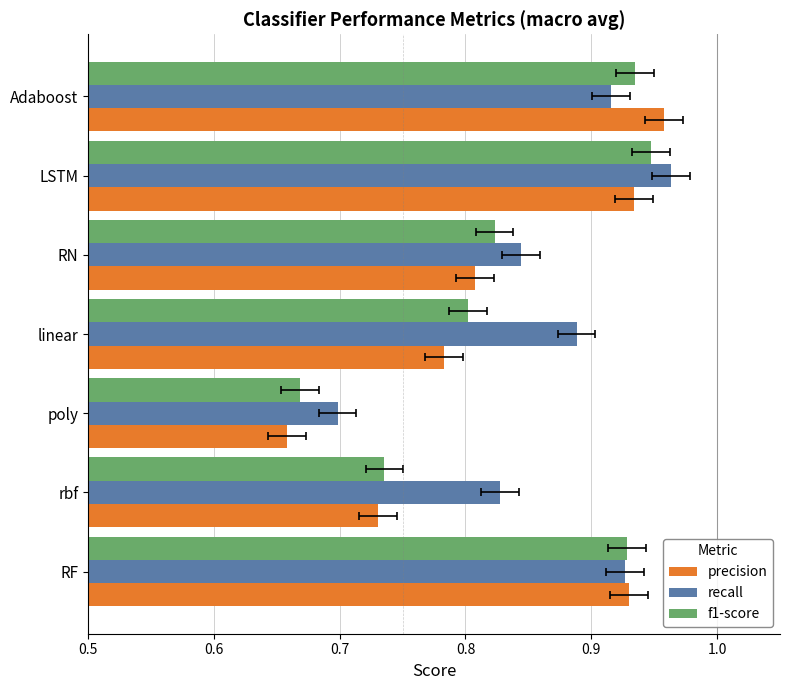

What is the total value across all series at linear?

2.5